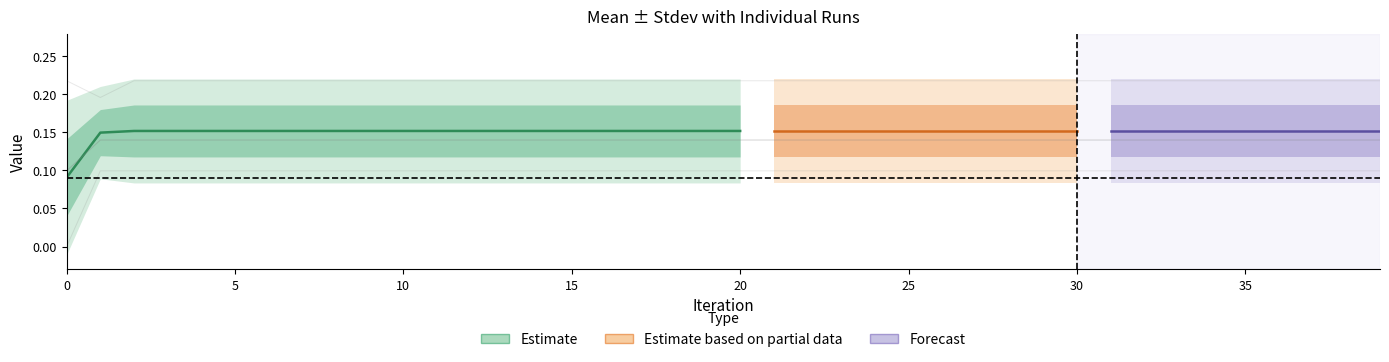

How many categories are shown in the chart?

40